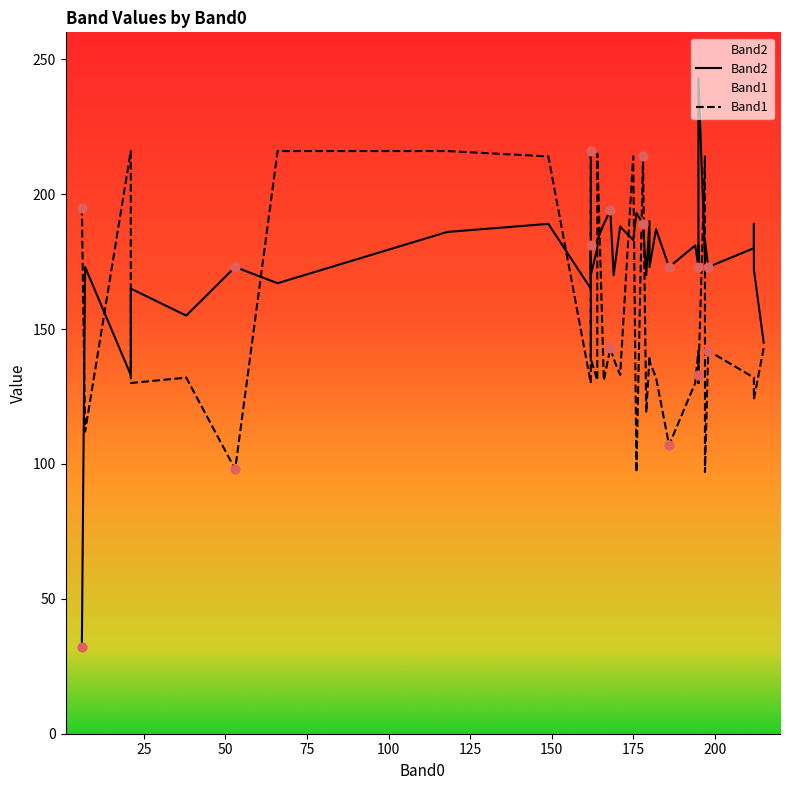

Is the value of Band2 at 37 greater than the value of Band1 at 17?

Yes